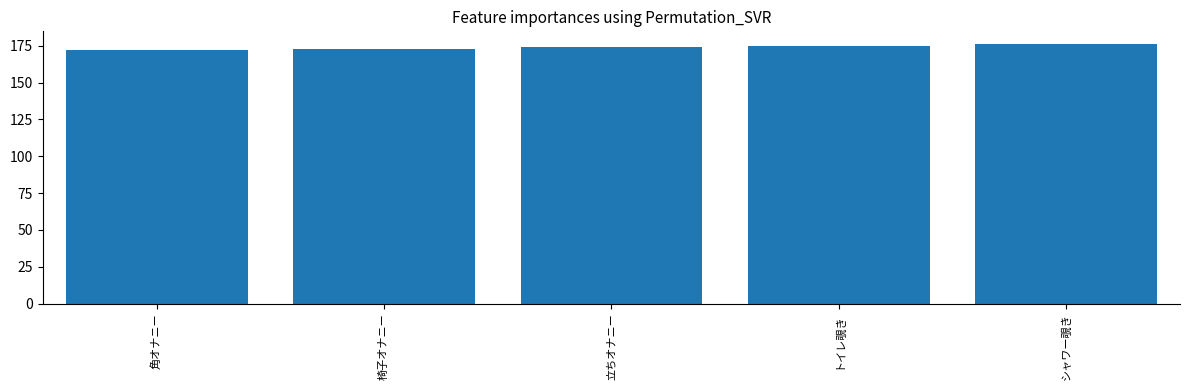

What is the difference between the values at 角オナニー and 立ちオナニー?

2